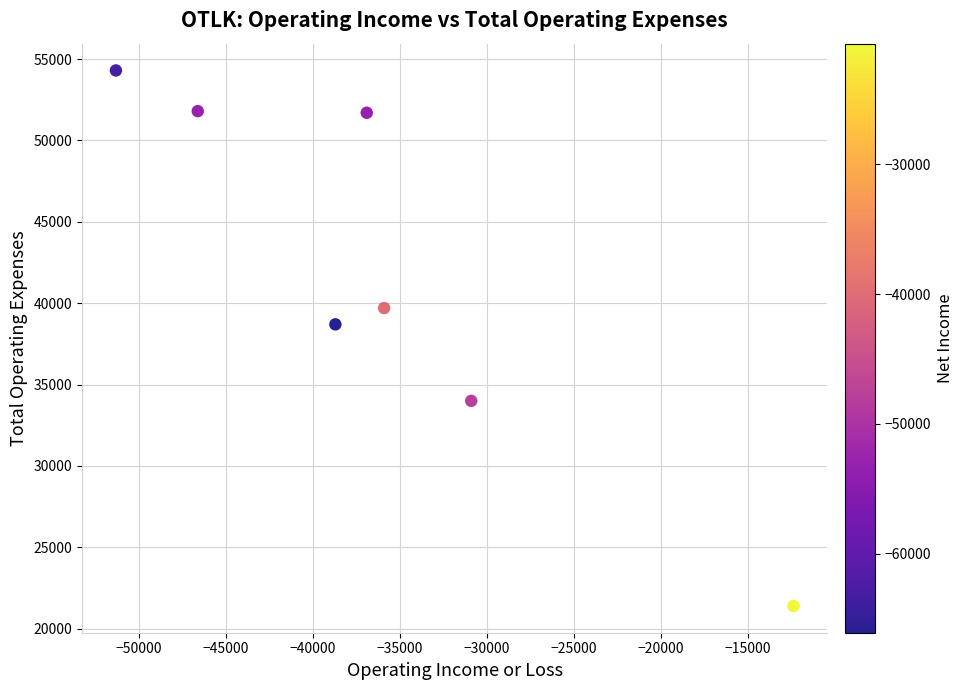

What Y value in the scatter plot is closest to 37850?

38700